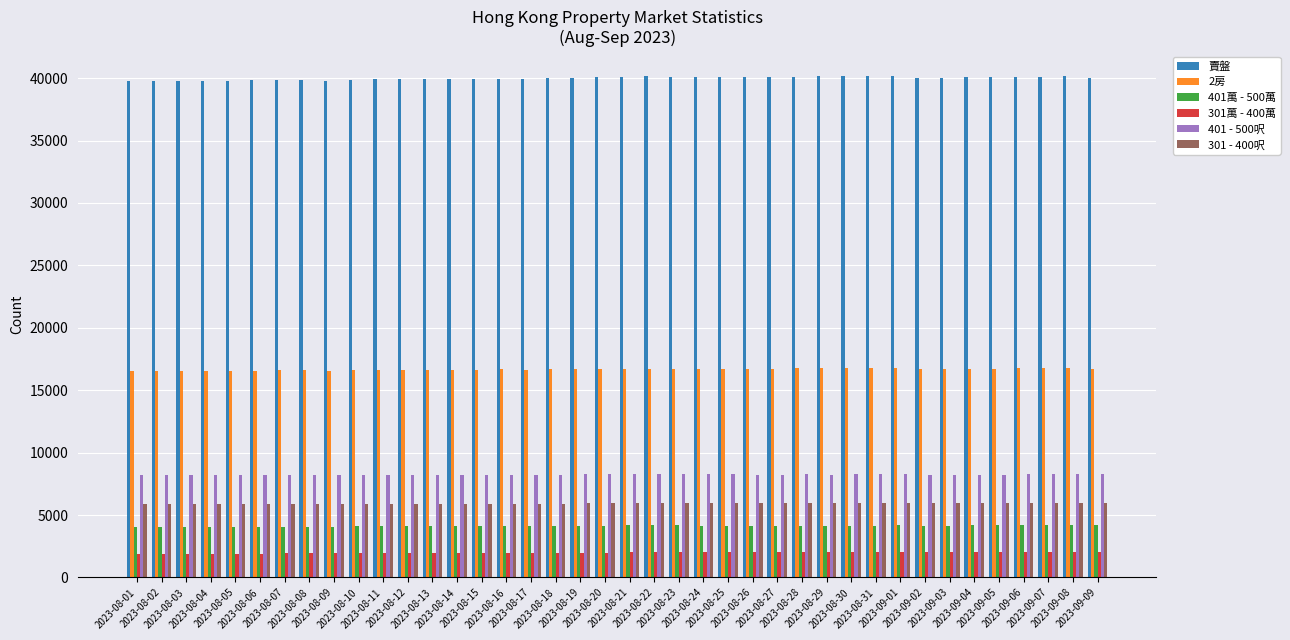

What is the smallest value displayed?

1893